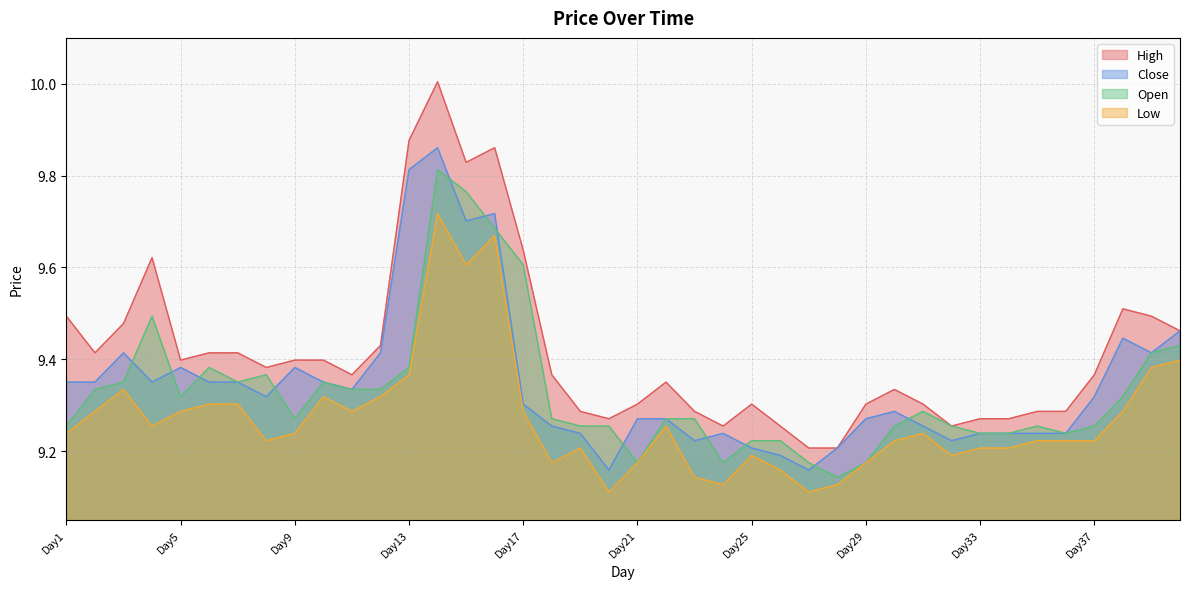

What is the difference between the maximum and minimum values in the Open series?

0.7